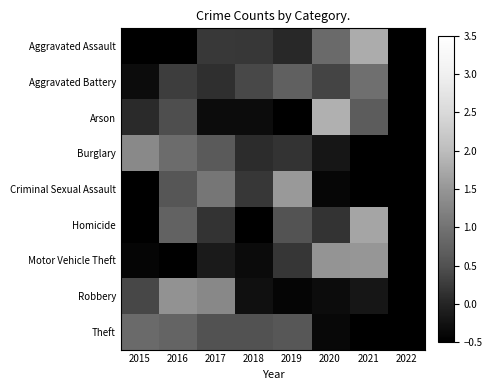

Reading left to right, list all the values displayed in this chart.

Aggravated Assault: 2015=-0.6	2016=-0.8	2017=0.2	2018=0.2	2019=0.0	2020=0.9	2021=1.8	2022=-1.7
Aggravated Battery: 2015=-0.3	2016=0.3	2017=0.1	2018=0.4	2019=0.7	2020=0.4	2021=0.9	2022=-2.5
Arson: 2015=0.1	2016=0.5	2017=-0.3	2018=-0.3	2019=-0.5	2020=1.8	2021=0.7	2022=-1.9
Burglary: 2015=1.3	2016=0.9	2017=0.6	2018=0.1	2019=0.2	2020=-0.2	2021=-0.8	2022=-2.1
Criminal Sexual Assault: 2015=-0.5	2016=0.6	2017=1.1	2018=0.2	2019=1.5	2020=-0.4	2021=-0.6	2022=-1.8
Homicide: 2015=-0.7	2016=0.8	2017=0.2	2018=-0.9	2019=0.5	2020=0.2	2021=1.7	2022=-1.7
Motor Vehicle Theft: 2015=-0.4	2016=-0.6	2017=-0.1	2018=-0.3	2019=0.2	2020=1.5	2021=1.5	2022=-1.7
Robbery: 2015=0.4	2016=1.4	2017=1.3	2018=-0.3	2019=-0.4	2020=-0.3	2021=-0.2	2022=-1.9
Theft: 2015=0.9	2016=0.8	2017=0.5	2018=0.5	2019=0.6	2020=-0.4	2021=-0.6	2022=-2.3